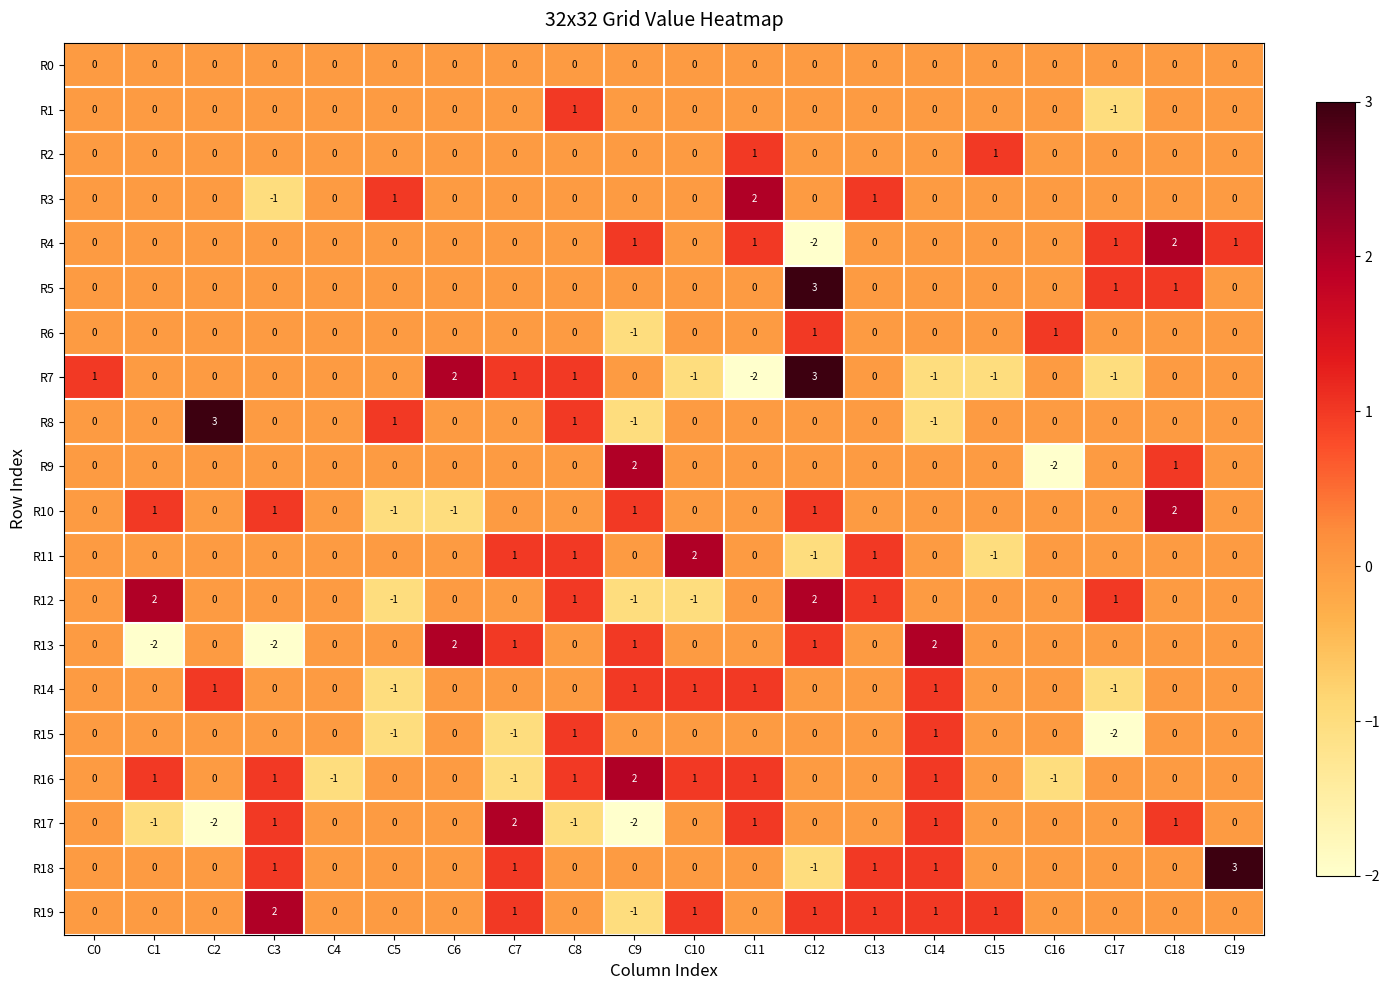

What is the greatest value displayed?

3